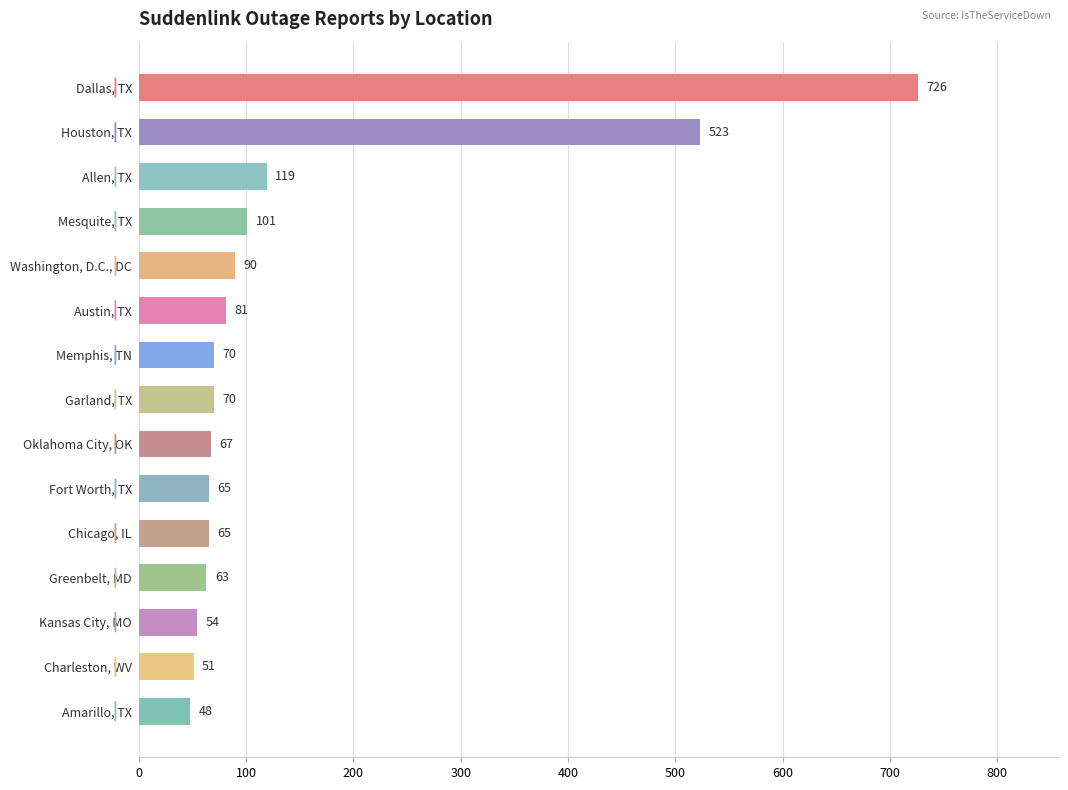

The value at Houston, TX is 523. True or false?

True